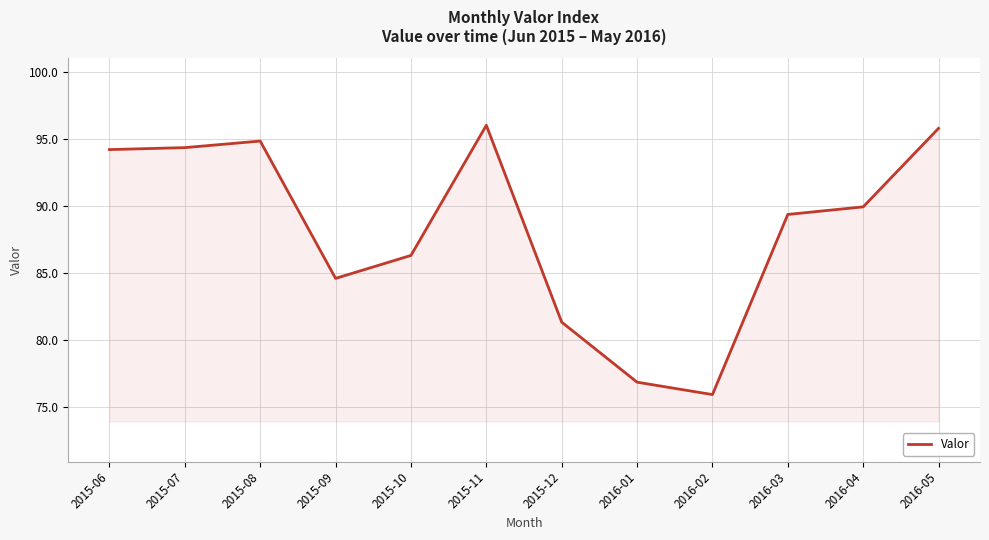

What is the smallest value displayed?

75.9